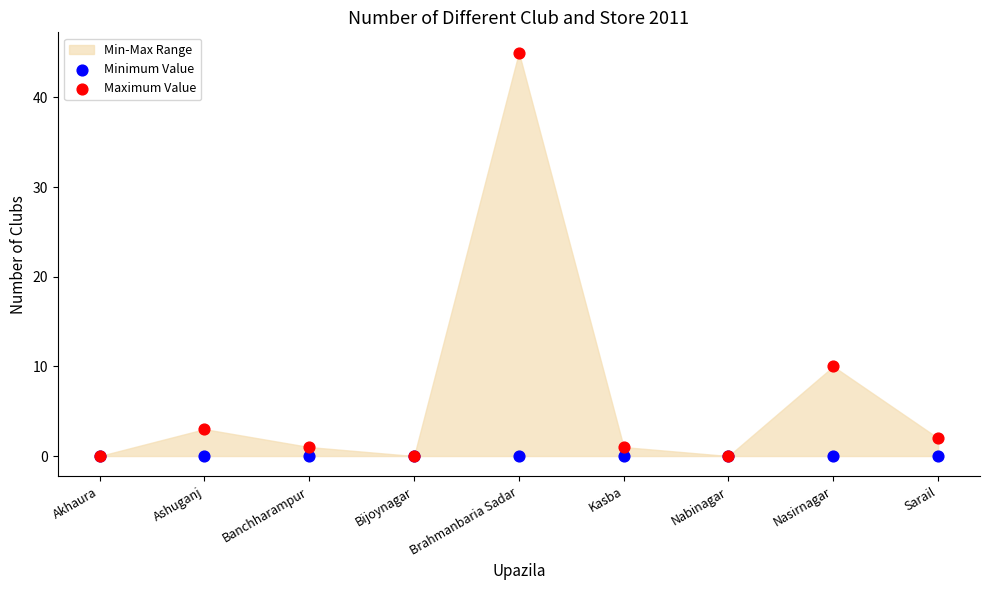

In the Maximum Value series, what Y value is closest to 22?

10